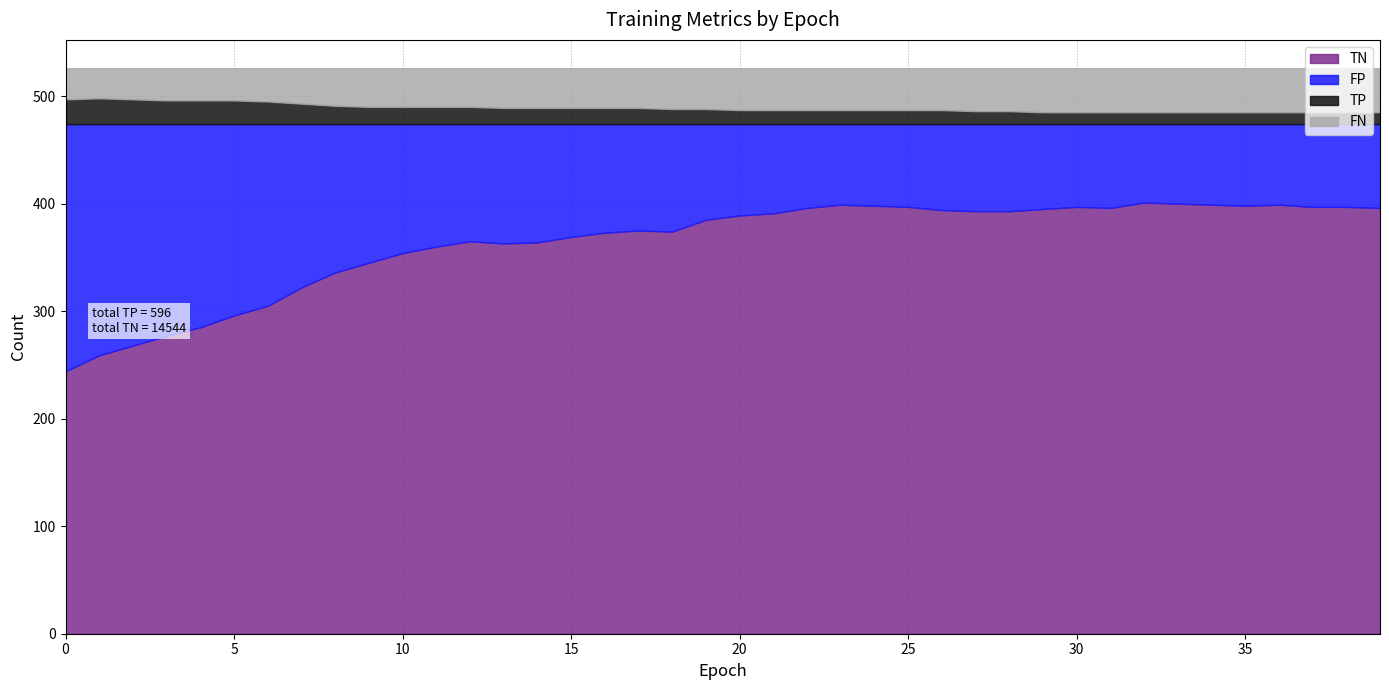

How many data points in TP are above 14?

18